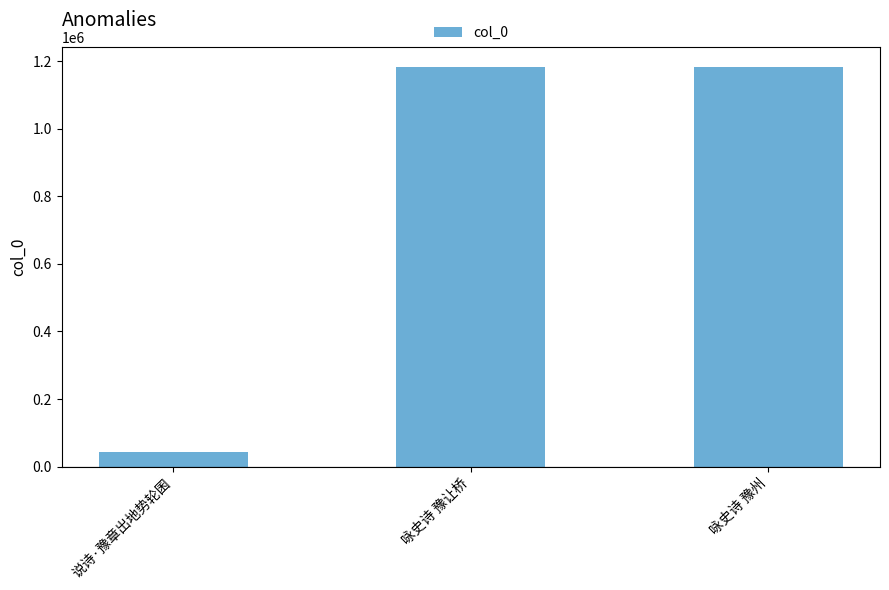

What is the greatest value displayed?

1183513